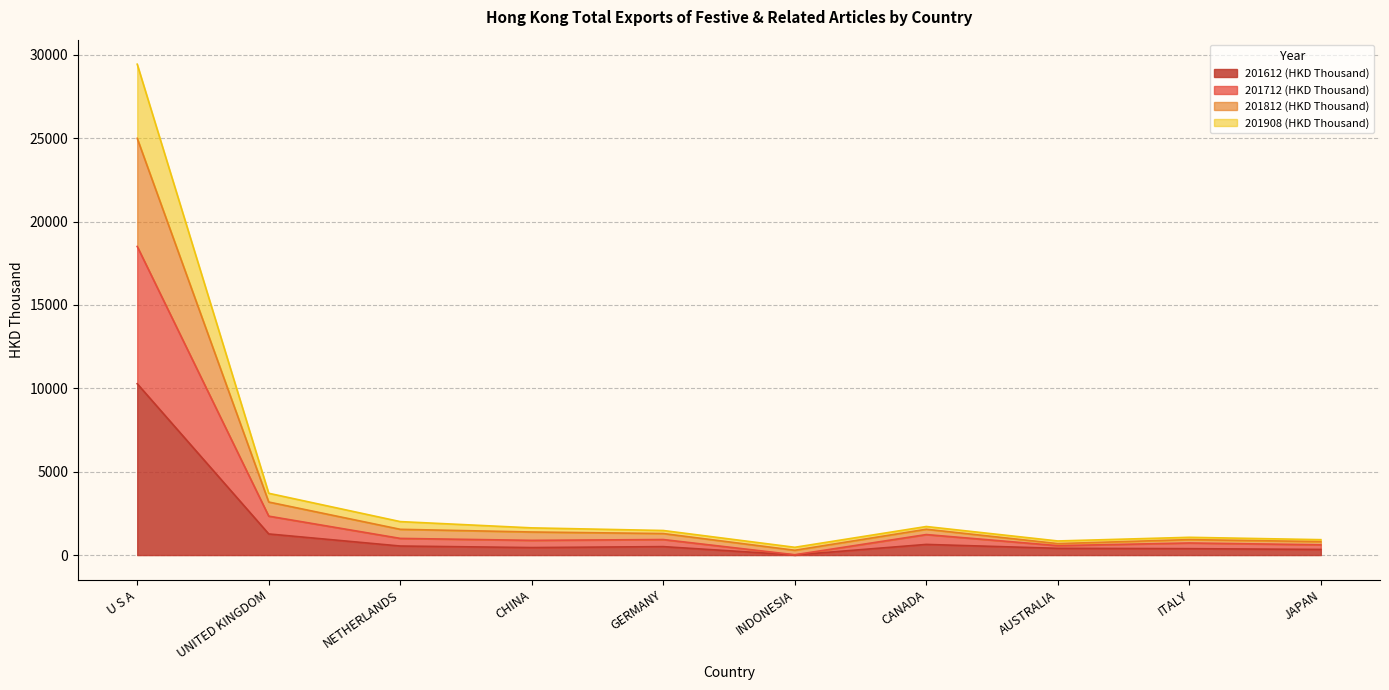

At which category is the sum across all series the highest?

U S A